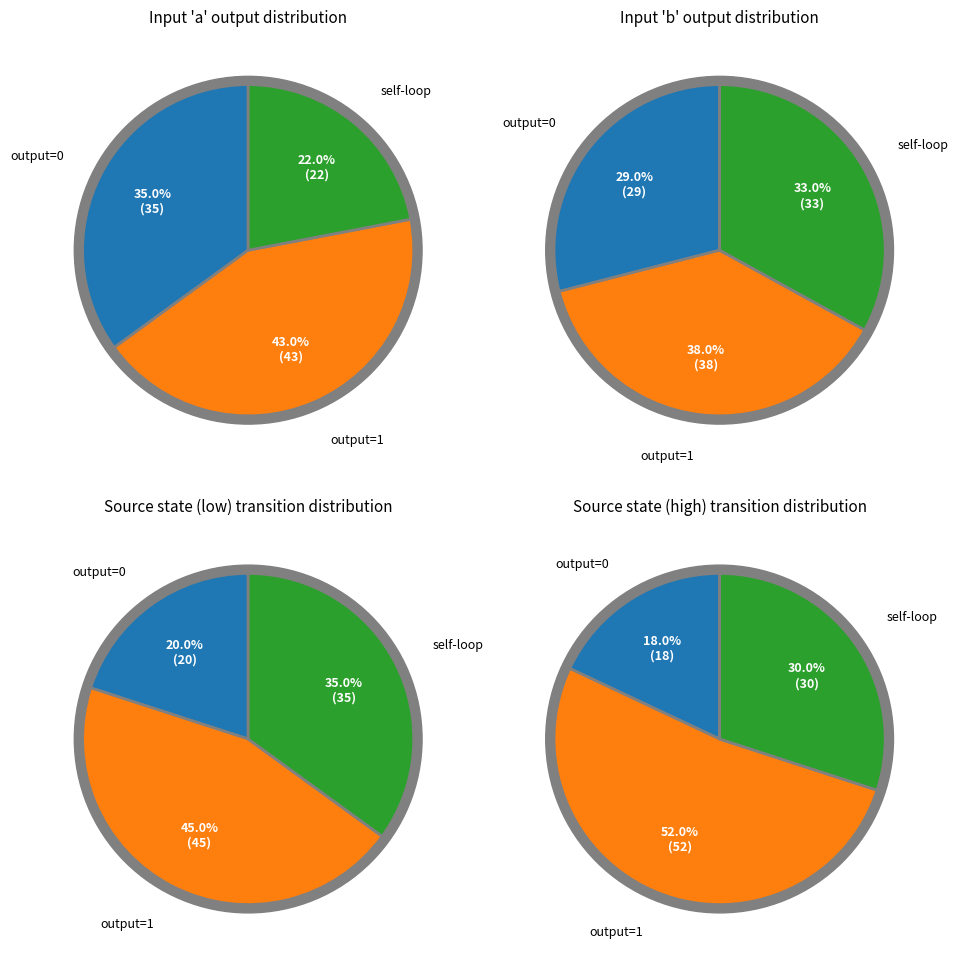

Count the number of slices in the pie.

3